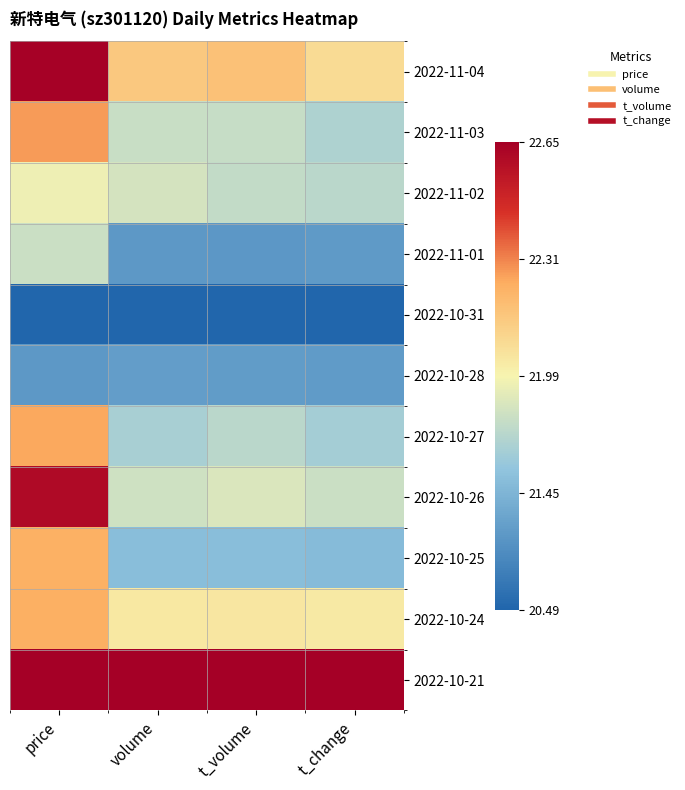

Which series has the largest total across all categories?

2022-10-21